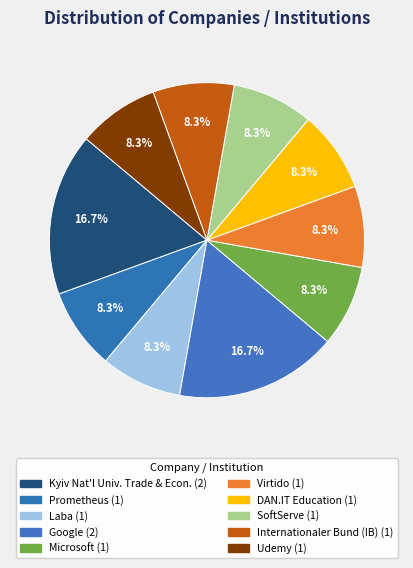

How many segments does this pie chart have?

10